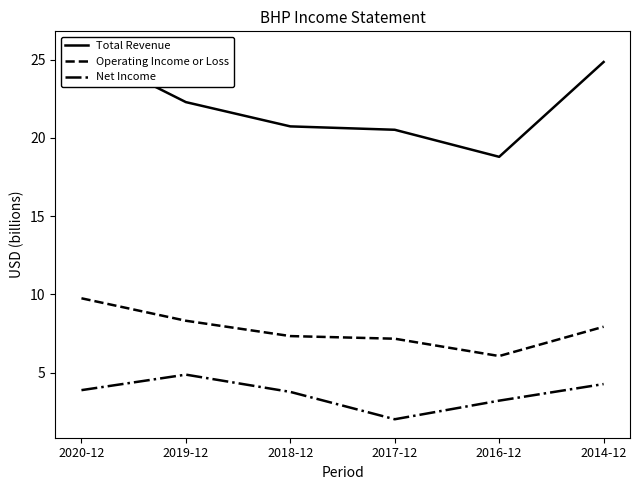

List the series in order of their peak value, highest first.

Total Revenue, Operating Income or Loss, Net Income